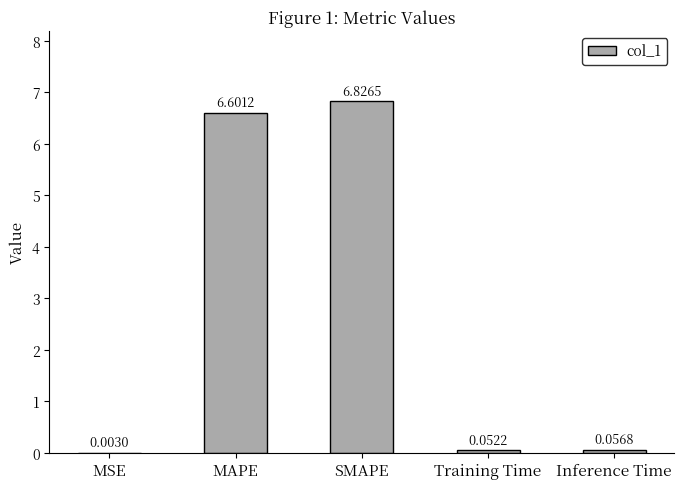

What is the sum of the values at Training Time and MAPE?

6.7